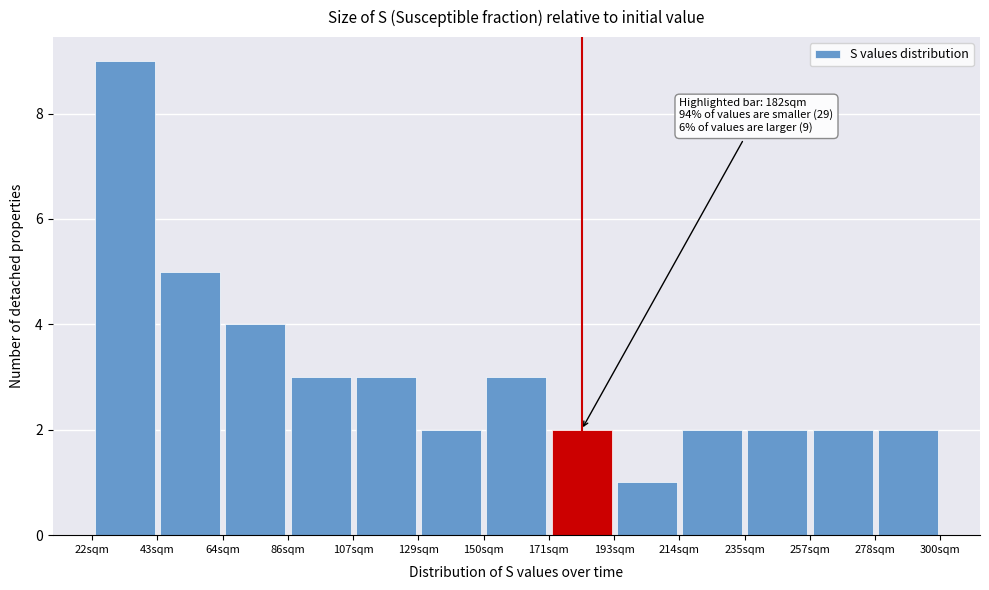

Over which range of the x-axis is the bar tallest?

20 to 45